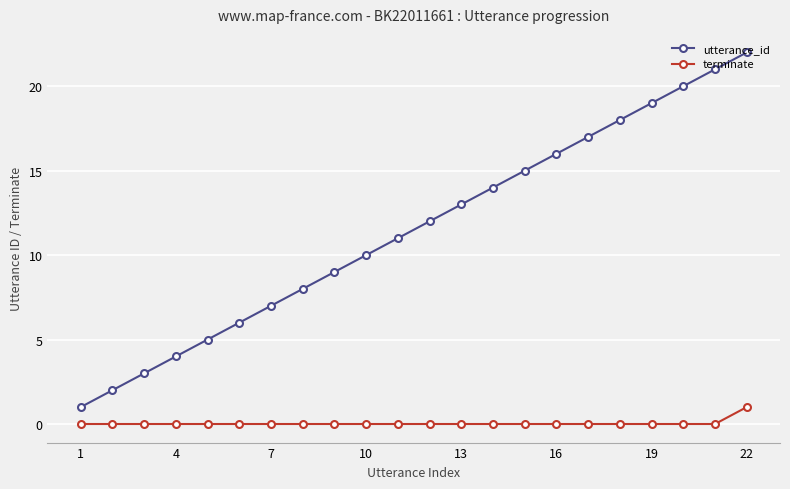

List the series in order of their overall mean, highest first.

utterance_id, terminate